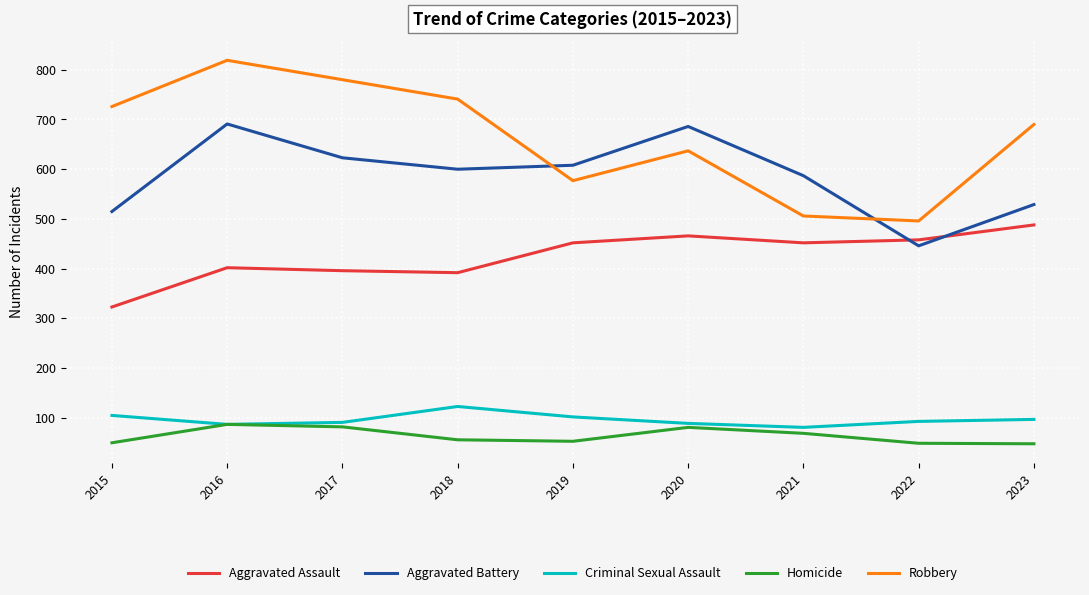

List the series in order of their peak value, highest first.

Robbery, Aggravated Battery, Aggravated Assault, Criminal Sexual Assault, Homicide